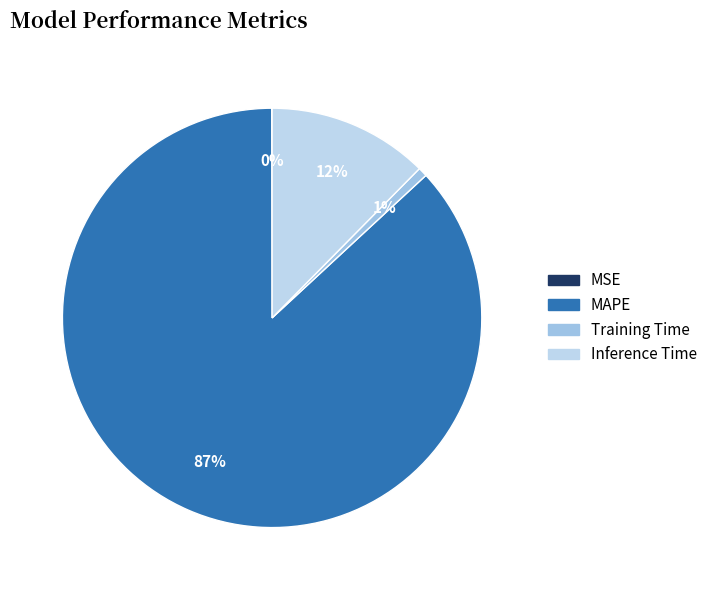

What portion of the pie excludes MSE?

100.0%